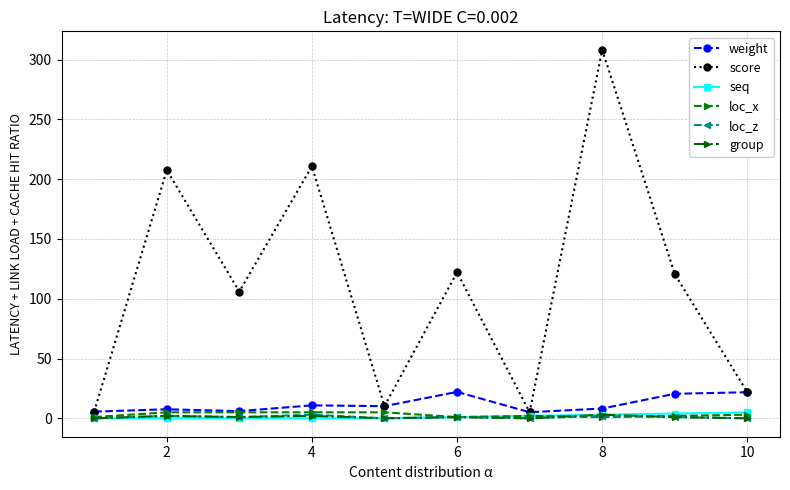

At how many categories does at least one series exceed 194?

3